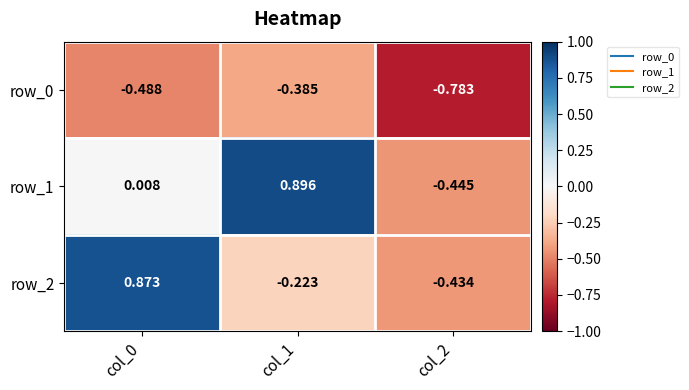

Is the value of row_1 at col_2 greater than the value of row_0 at col_1?

No